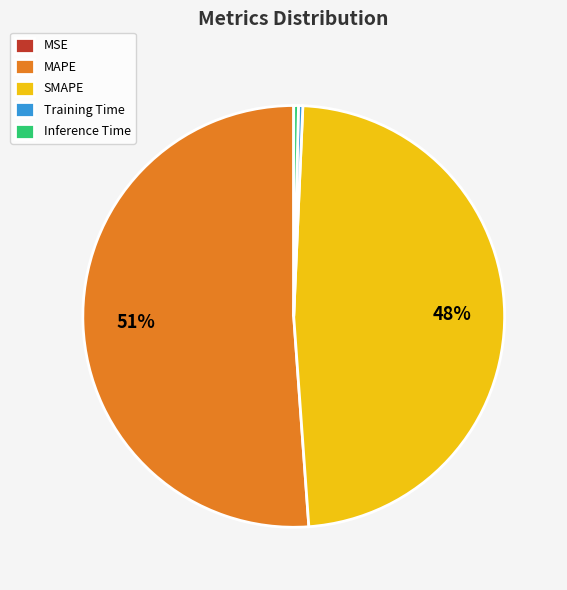

What percentage is the SMAPE slice, to the nearest percent?

48%